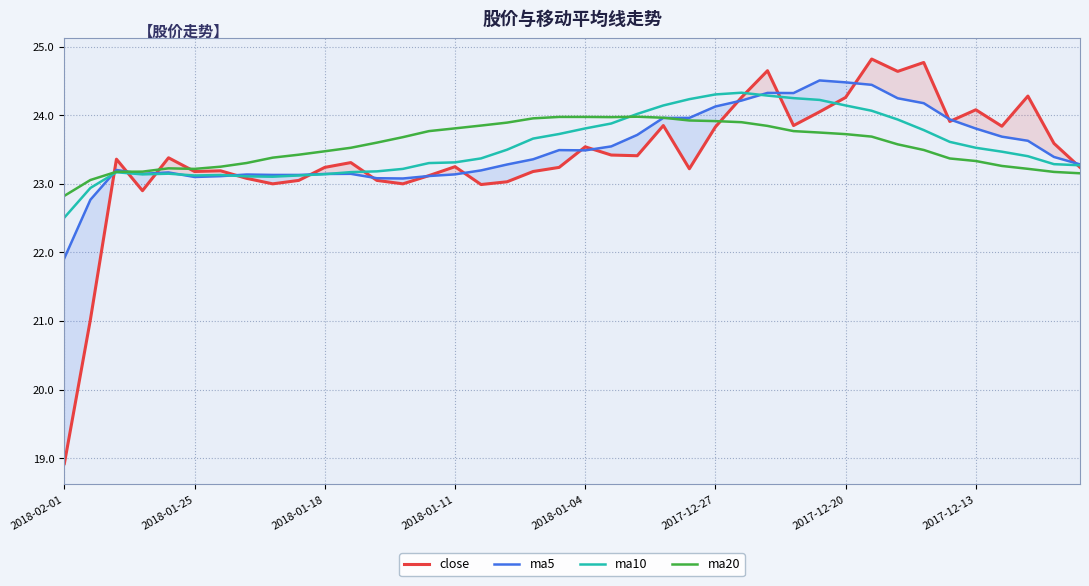

What is the total value across all series at 18?

94.2